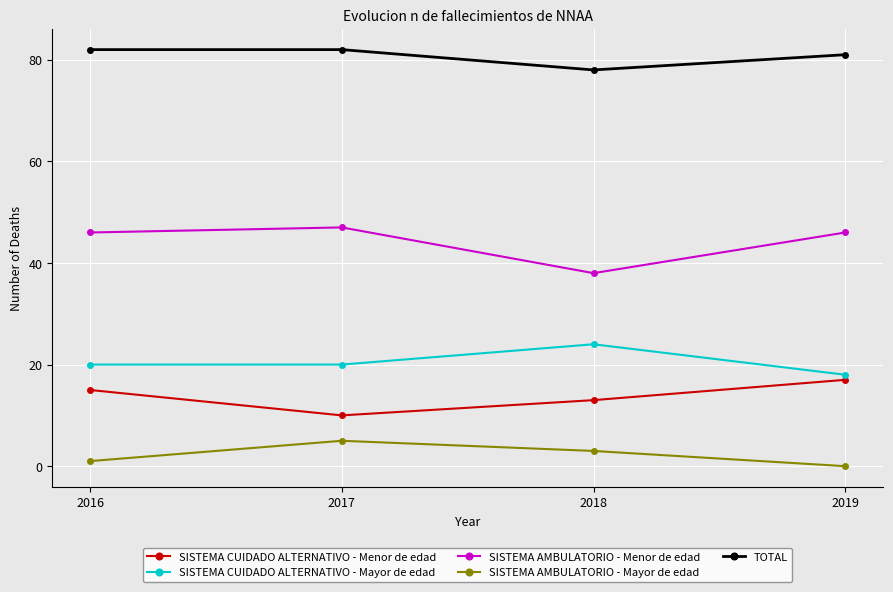

Is it true that SISTEMA AMBULATORIO - Menor de edad equals 46 at 2019?

True